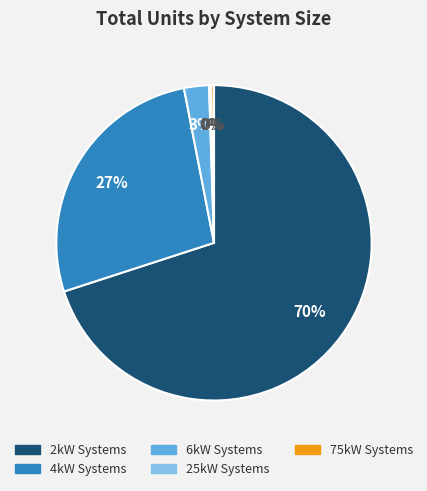

What is the majority slice?

2kW Systems